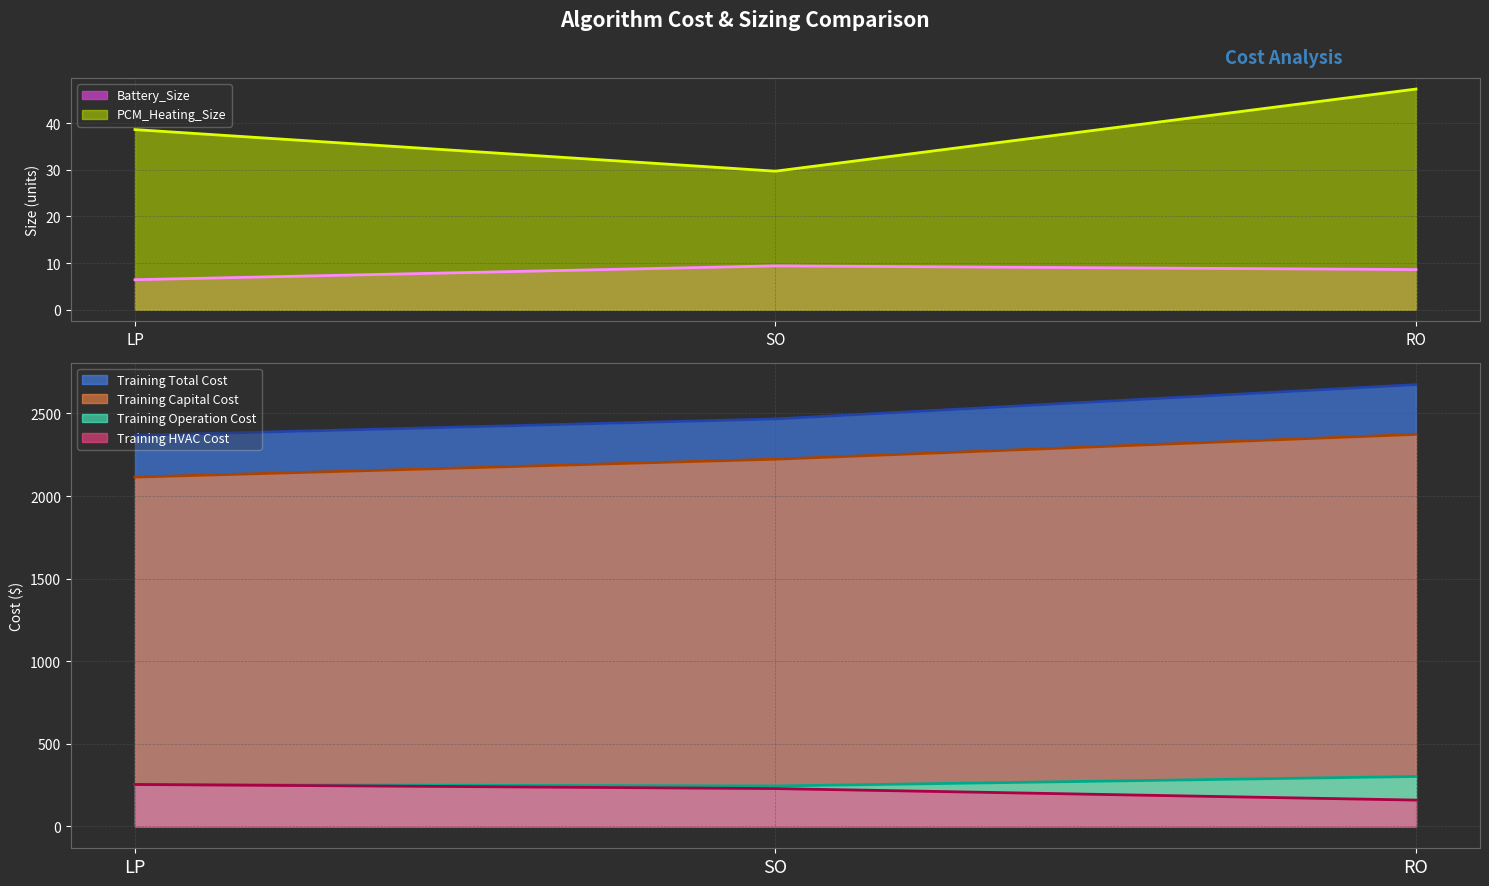

Rank the series by their maximum value, from lowest to highest.

Battery_Size, PCM_Heating_Size, Training HVAC Cost, Training Operation Cost, Training Capital Cost, Training Total Cost